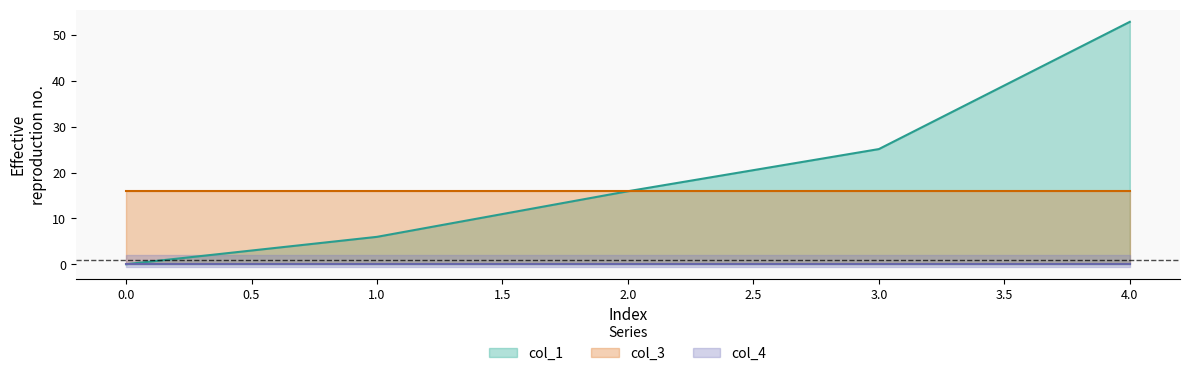

What is the total value across all series at 2?

31.9